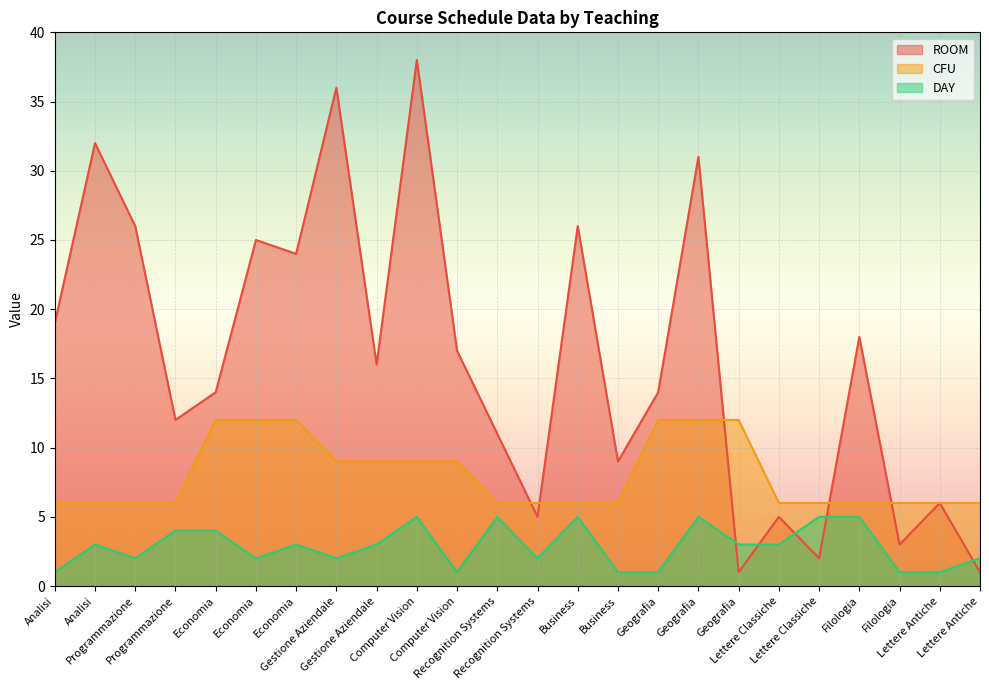

Does the chart display data point markers on the line(s)?

No